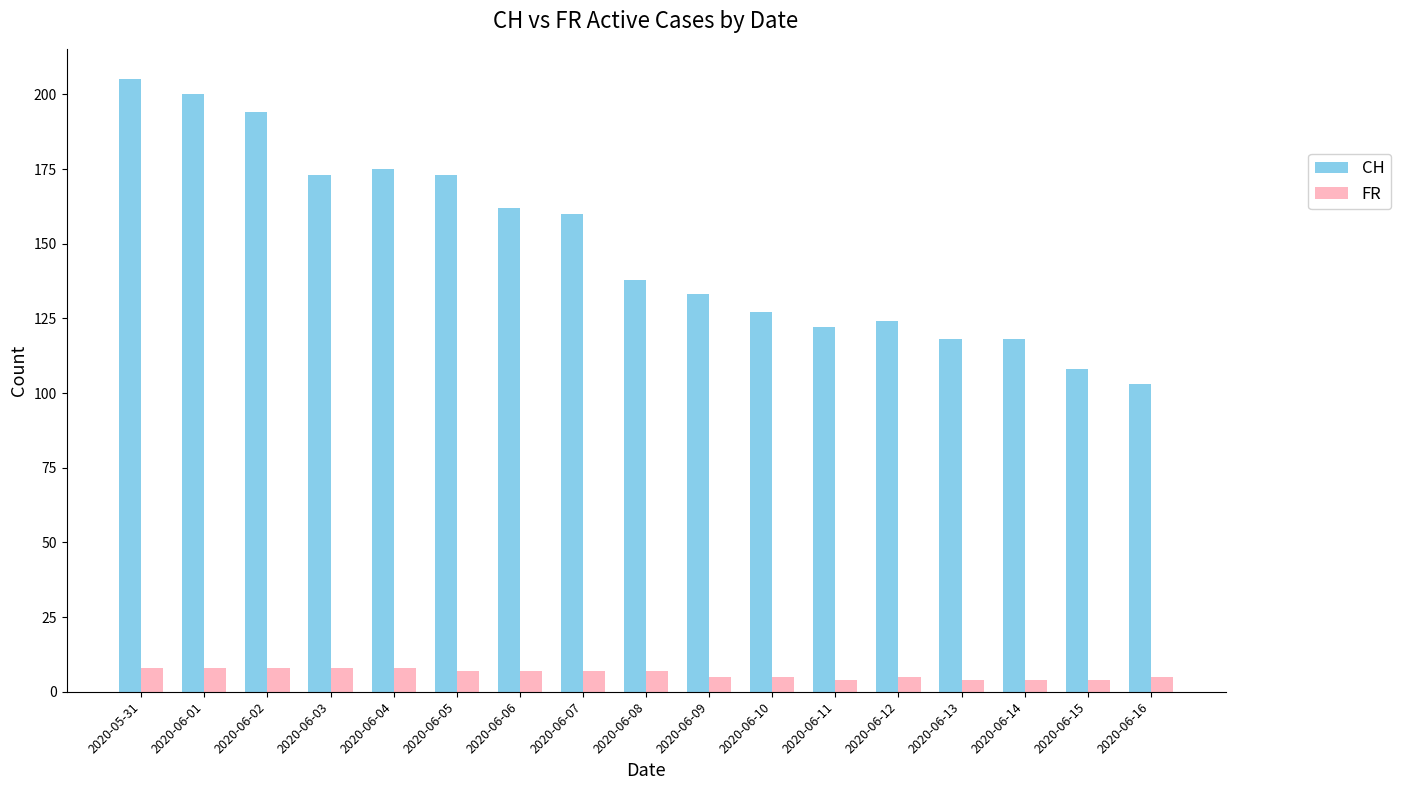

Reading right to left, what are all the values shown in this chart?

CH: 103	108	118	118	124	122	127	133	138	160	162	173	175	173	194	200	205
FR: 5	4	4	4	5	4	5	5	7	7	7	7	8	8	8	8	8